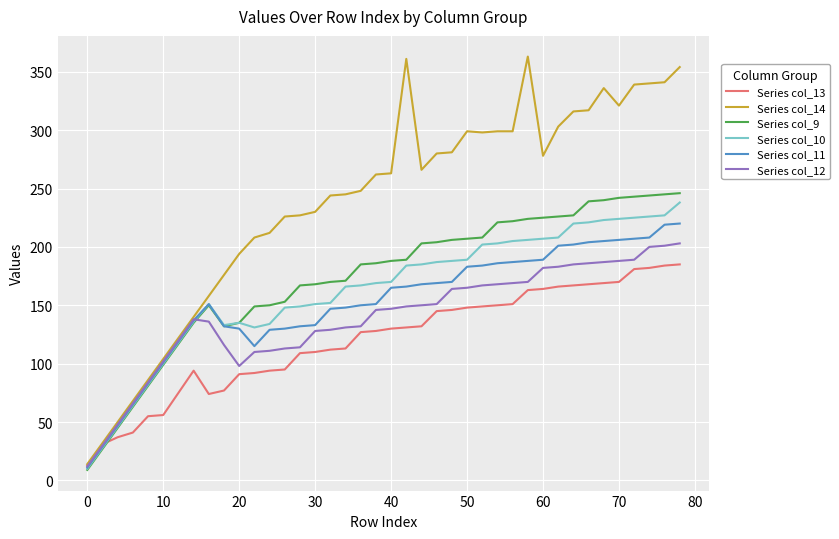

What is the maximum value shown in the chart?

363